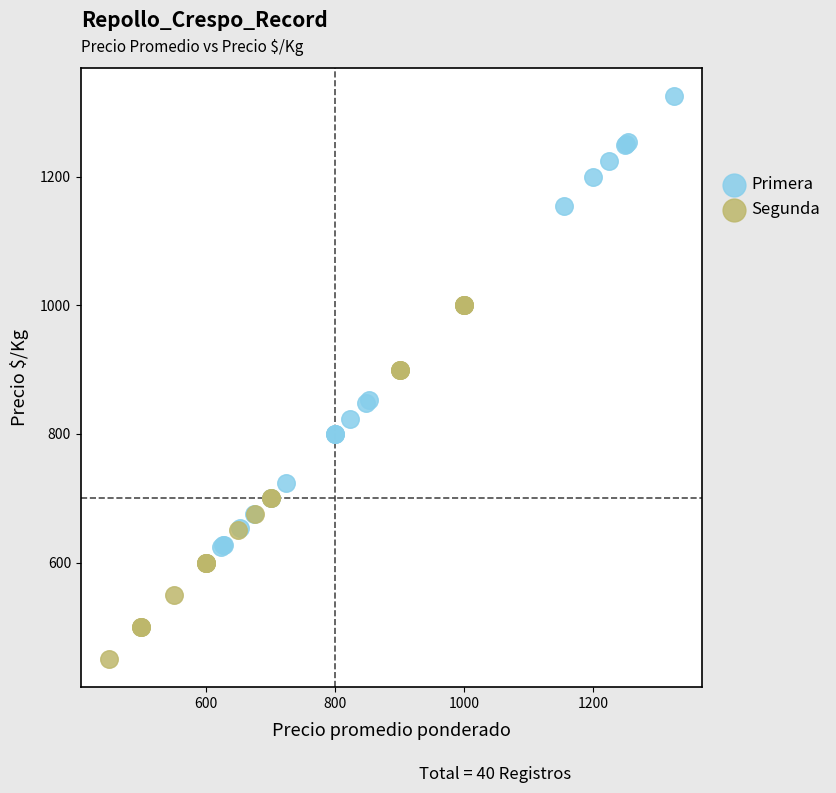

Which series has the widest spread of Y values?

Primera